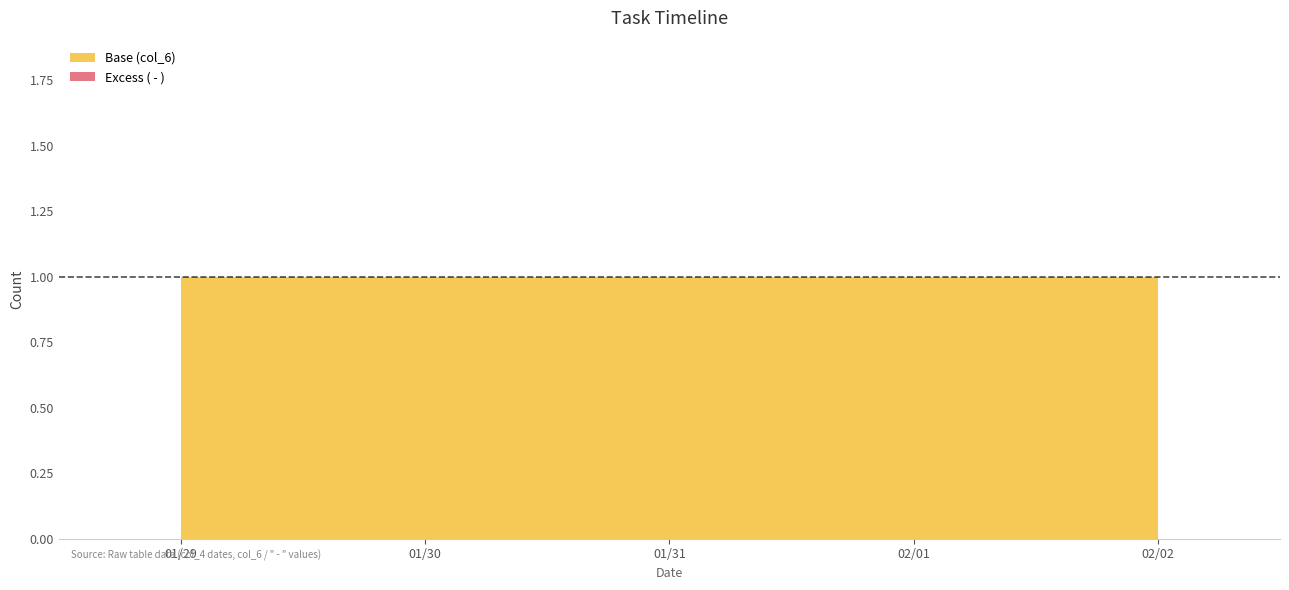

Between 2018-02-02 and 2018-02-01, which is larger?

2018-02-02